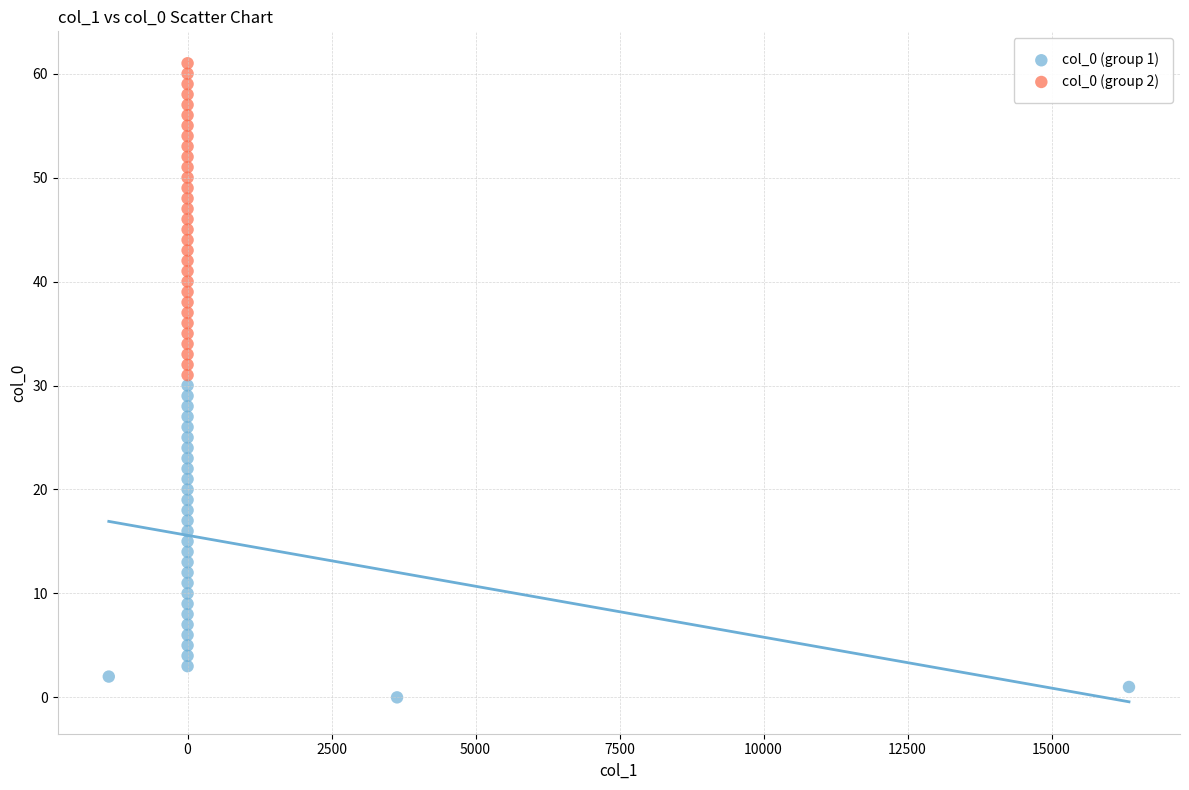

Which series contains the lowest Y value?

col_0 (group 1)